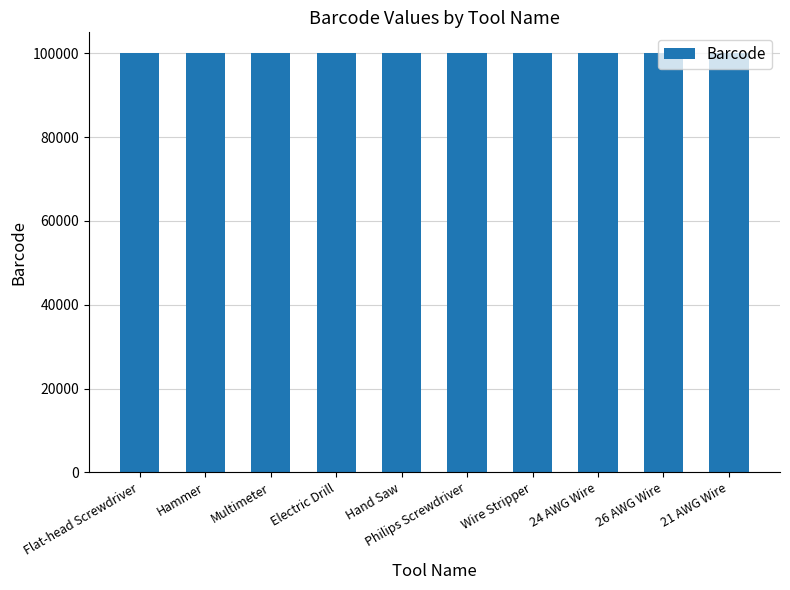

The chart shows a value of 100003 at Multimeter. True or false?

True